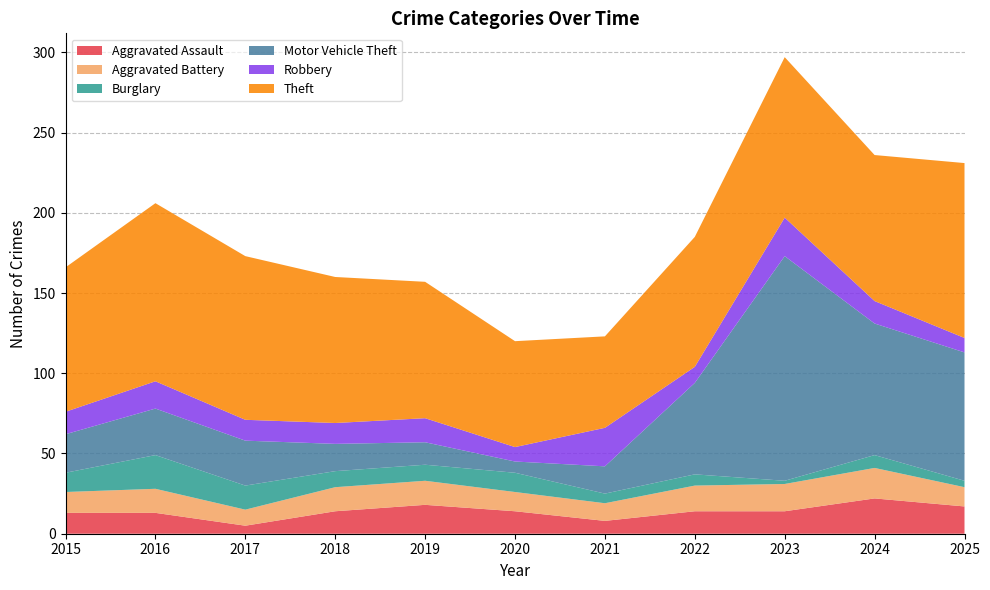

Reading left to right, what are all the values shown in this chart?

Aggravated Assault: 13	13	5	14	18	14	8	14	14	22	17
Aggravated Battery: 13	15	10	15	15	12	11	16	17	19	12
Burglary: 12	21	15	10	10	12	6	7	2	8	4
Motor Vehicle Theft: 24	29	28	17	14	7	17	57	140	82	80
Robbery: 14	17	13	13	15	9	24	10	24	14	9
Theft: 90	111	102	91	85	66	57	81	100	91	109